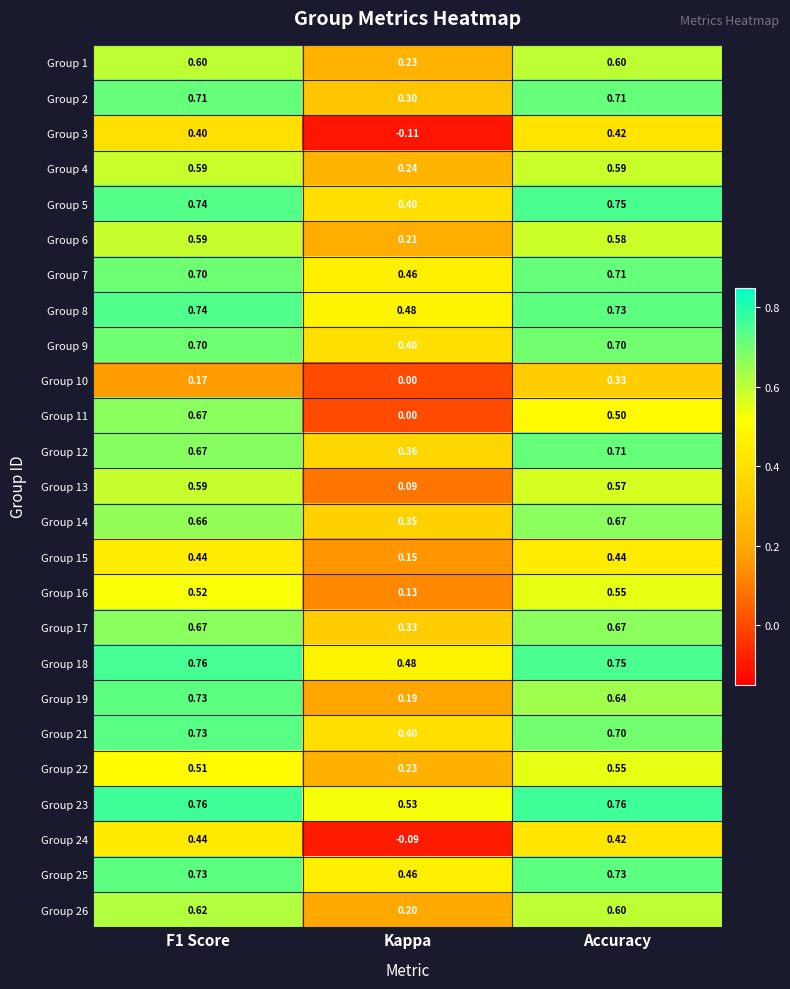

Is the value of Group 3 at F1 Score greater than the value of Group 8 at F1 Score?

No